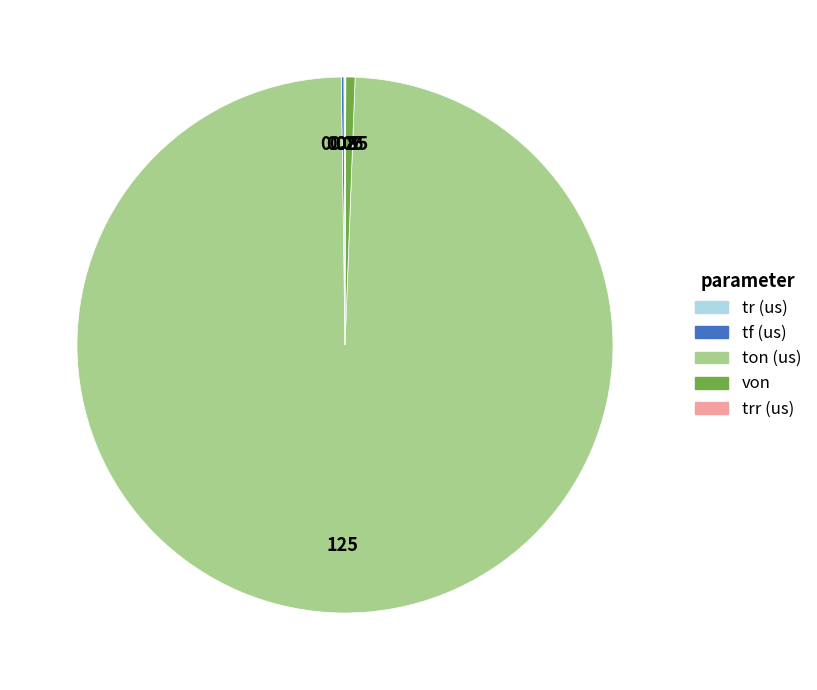

Is the sum of ton (us) and von greater than half?

Yes